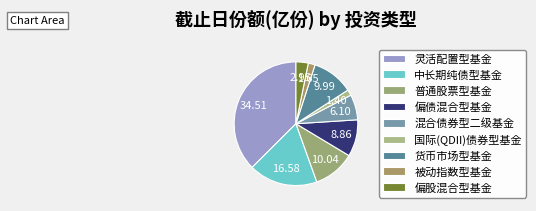

Does any single category account for the majority?

No